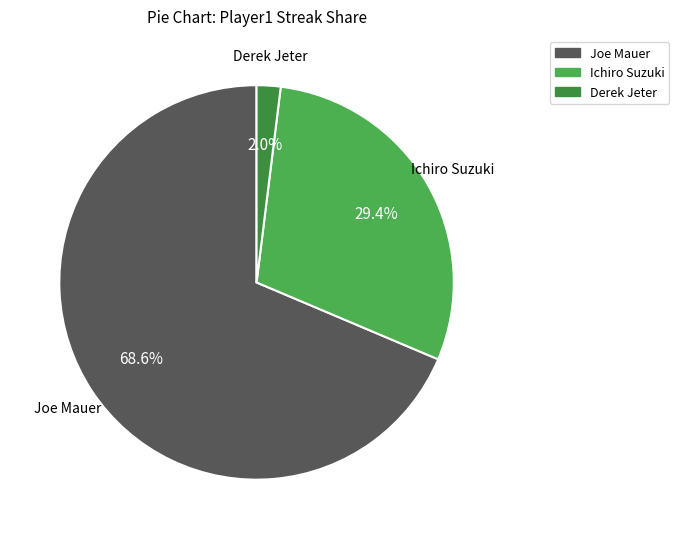

Does any single category account for the majority?

Yes